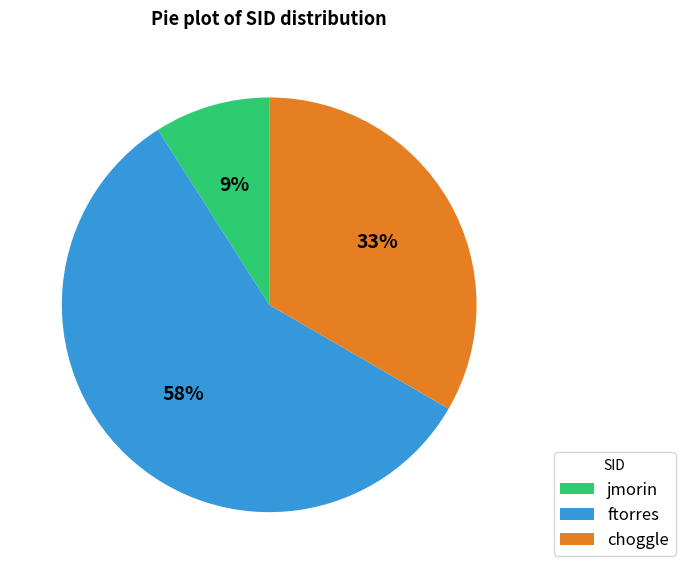

To the nearest percent, what is the difference between the jmorin and ftorres slice percentages?

49%